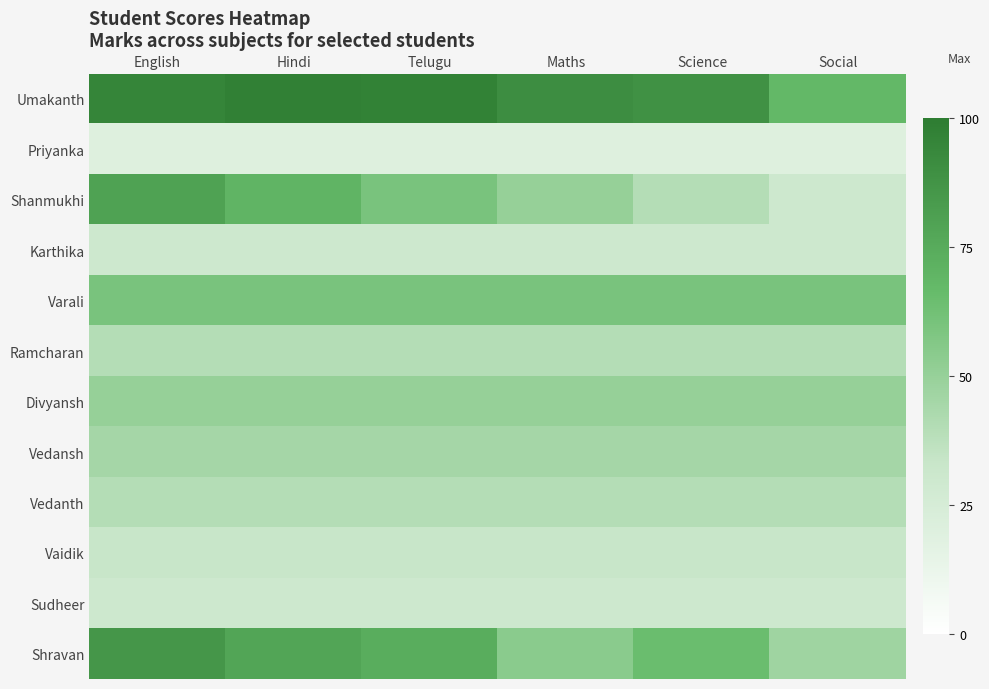

What is the total value across all series at English?

609